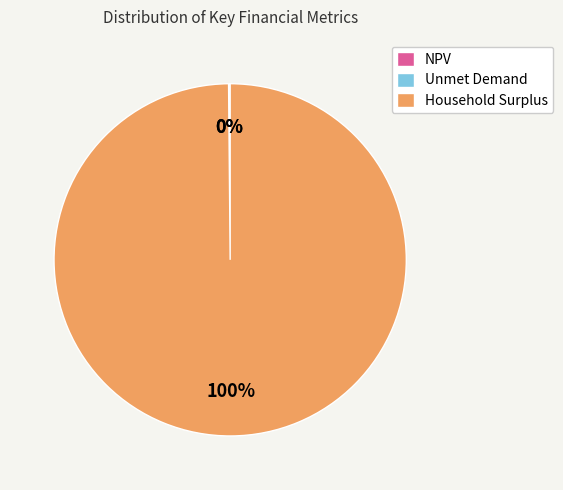

Which category has the biggest portion of the pie?

Household Surplus